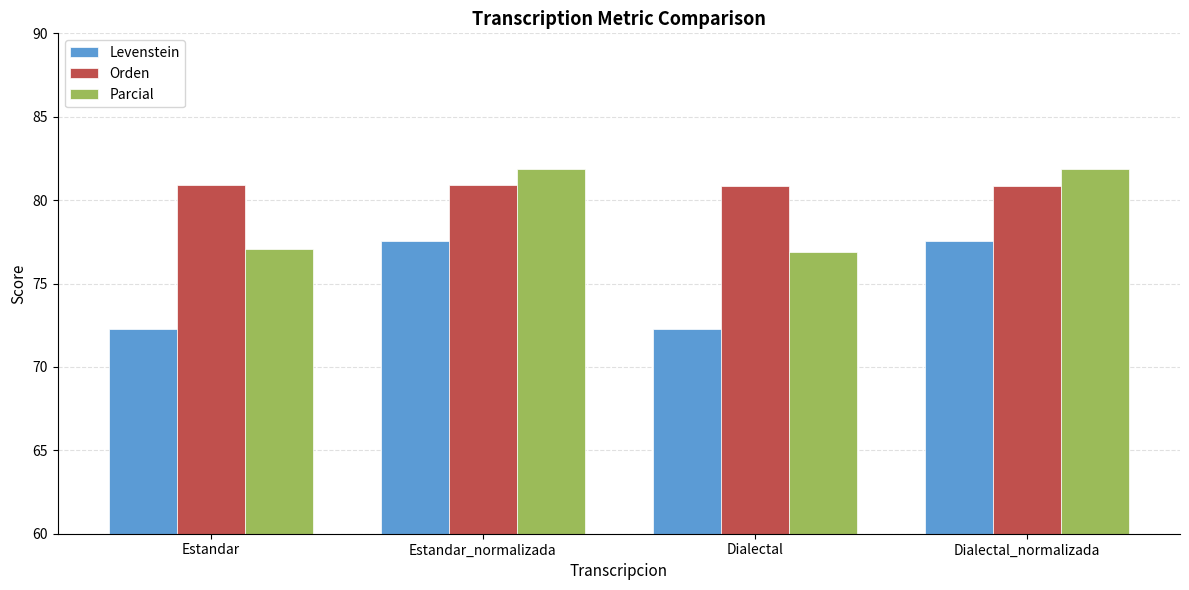

What is the sum of all Levenstein values?

299.7